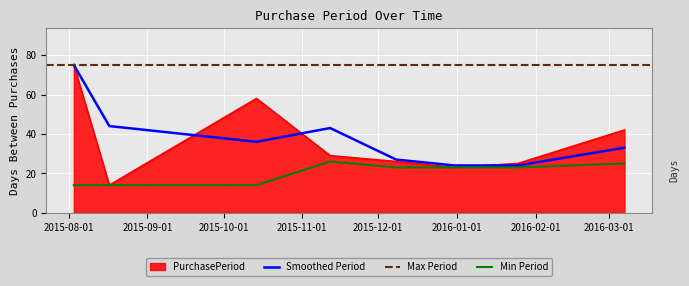

List the labels in order of value, largest first.

2015-08-03, 2015-10-14, 2016-03-07, 2015-11-12, 2015-12-08, 2016-01-25, 2015-12-31, 2015-08-17